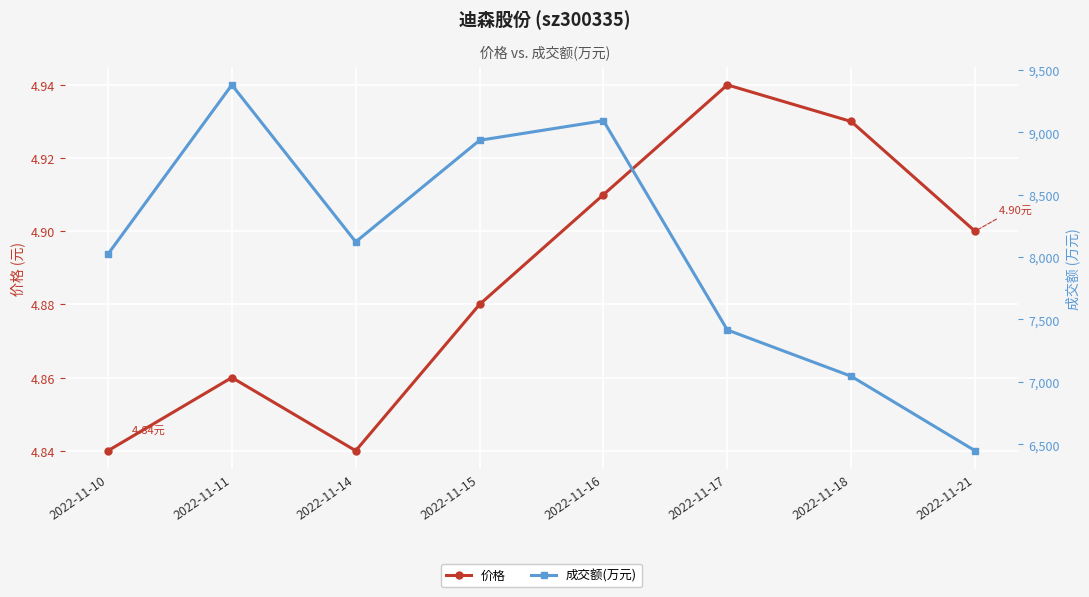

How many lines are shown in the chart?

2